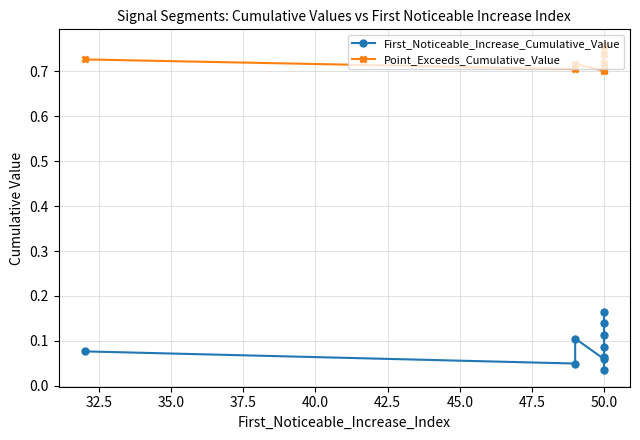

Reading left to right, extract all data points from this chart.

First_Noticeable_Increase_Cumulative_Value: 0.1	0.0	0.1	0.1	0.0	0.1	0.1	0.2	0.1	0.1
Point_Exceeds_Cumulative_Value: 0.7	0.7	0.7	0.7	0.7	0.7	0.7	0.7	0.7	0.8